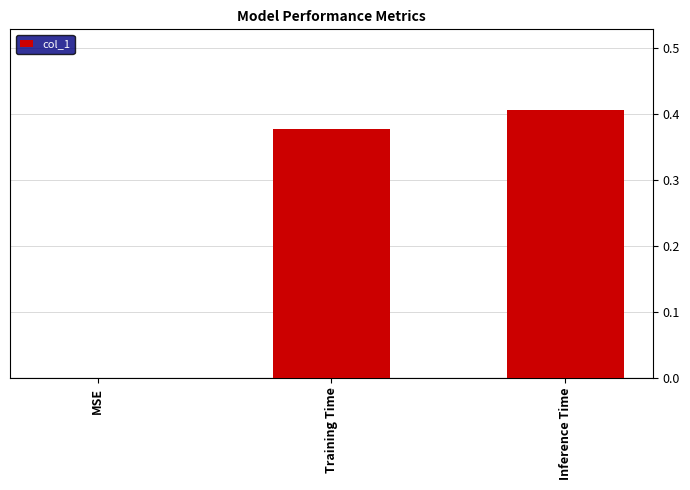

Which has a higher value, MSE or Inference Time?

Inference Time